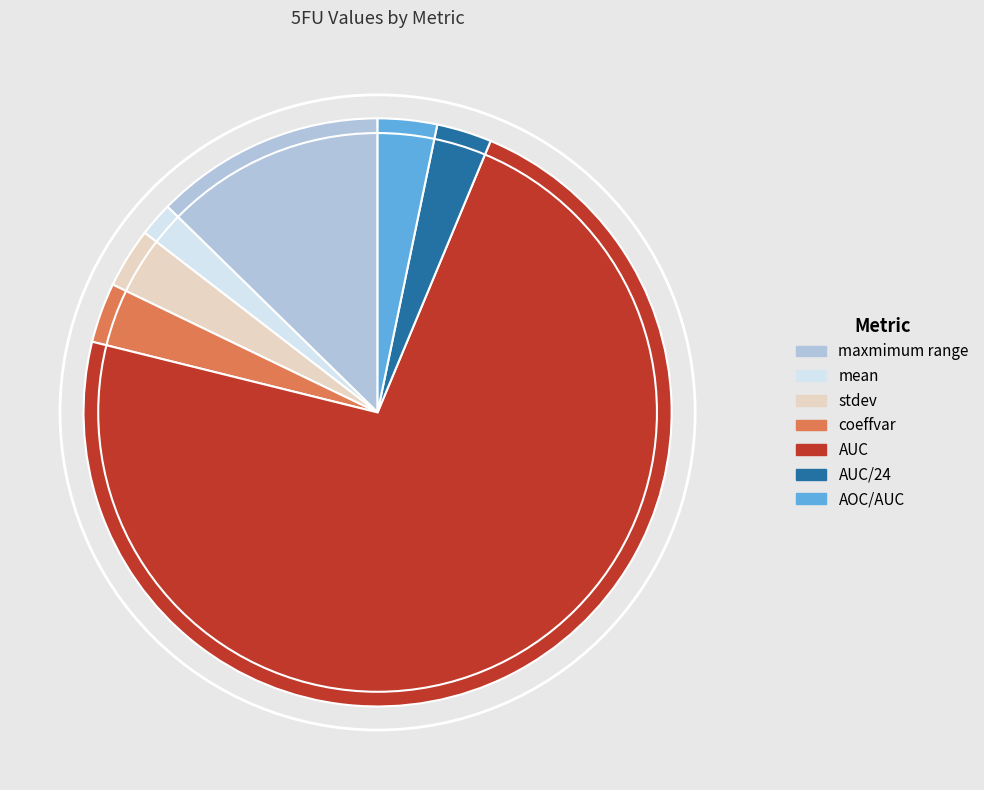

Which has a higher value, coeffvar or AUC?

AUC